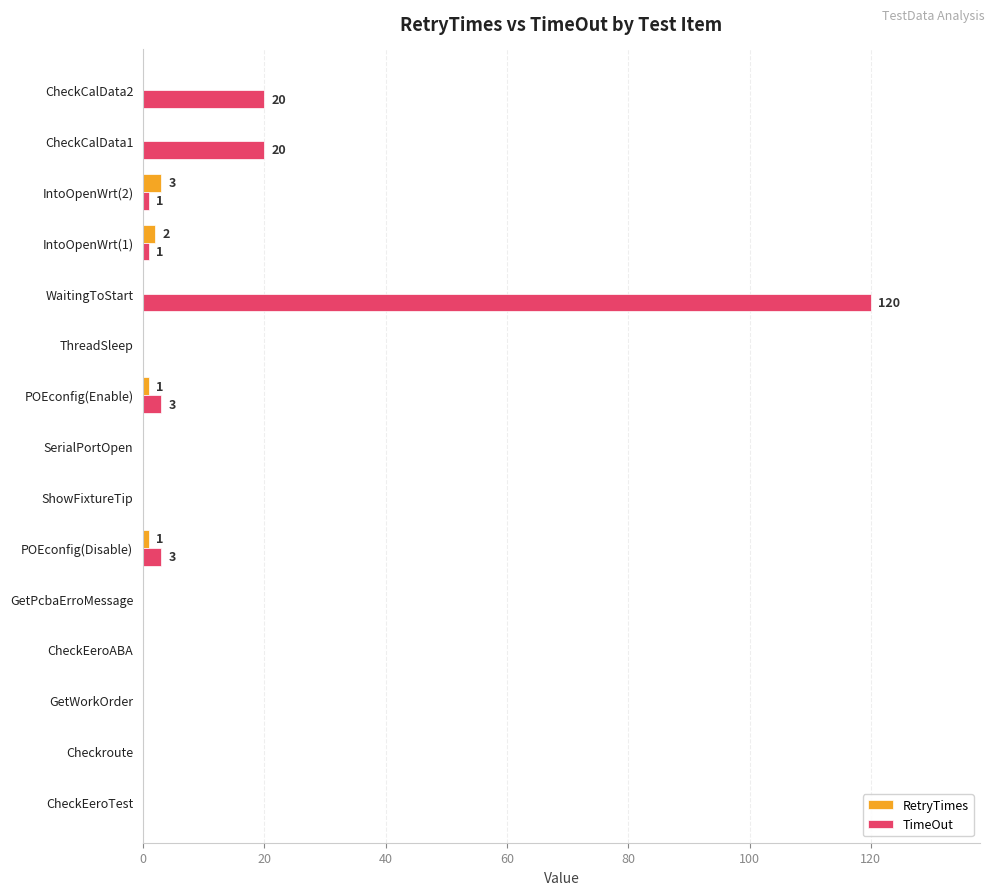

What is the maximum value shown in the chart?

120